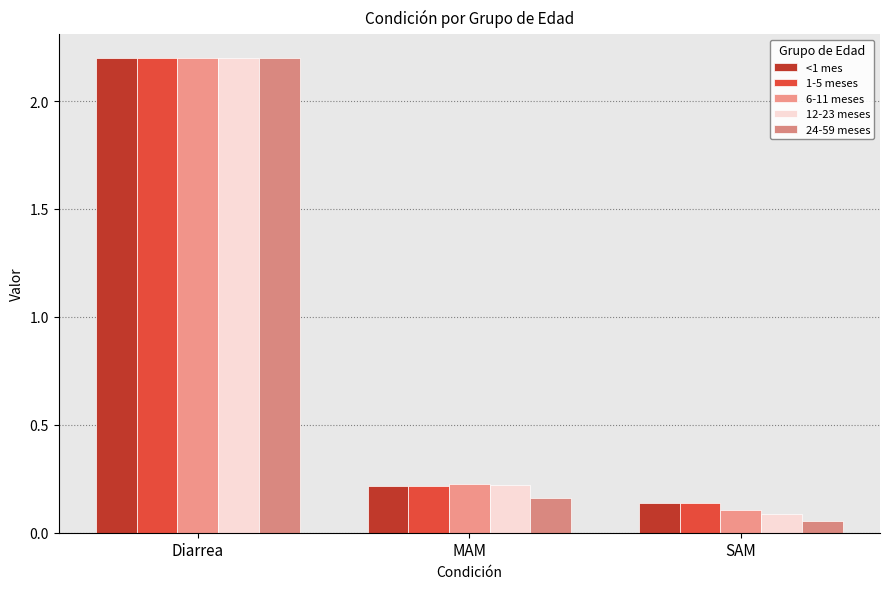

Which series has the largest range (max minus min)?

24-59 meses